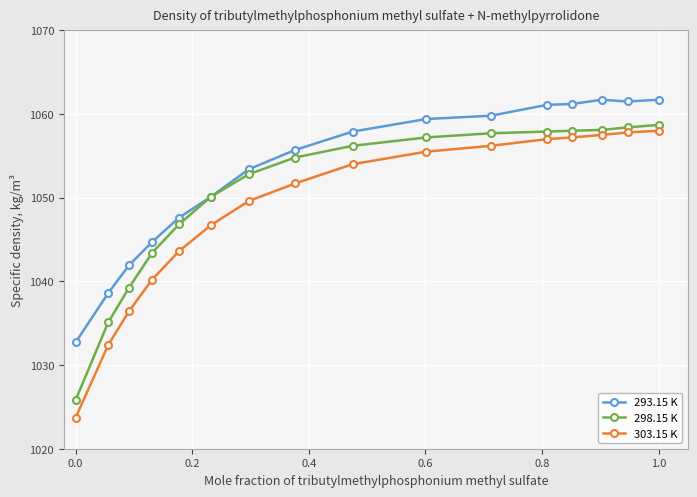

Rank the series by their average value, from highest to lowest.

293.15 K, 298.15 K, 303.15 K